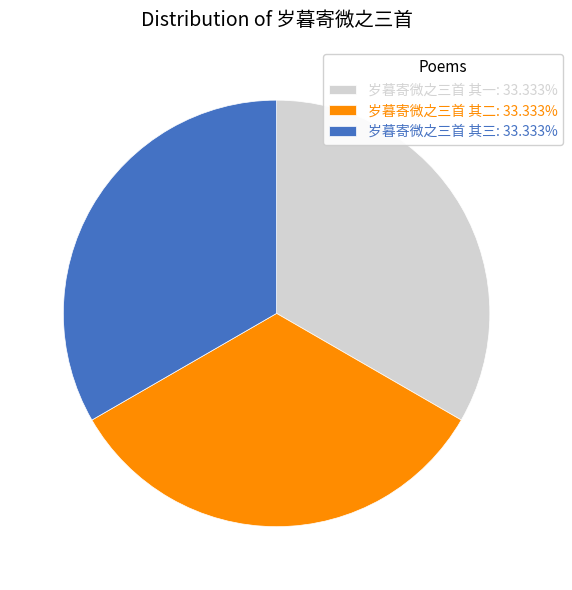

Is there any slice that represents more than half of the pie?

No